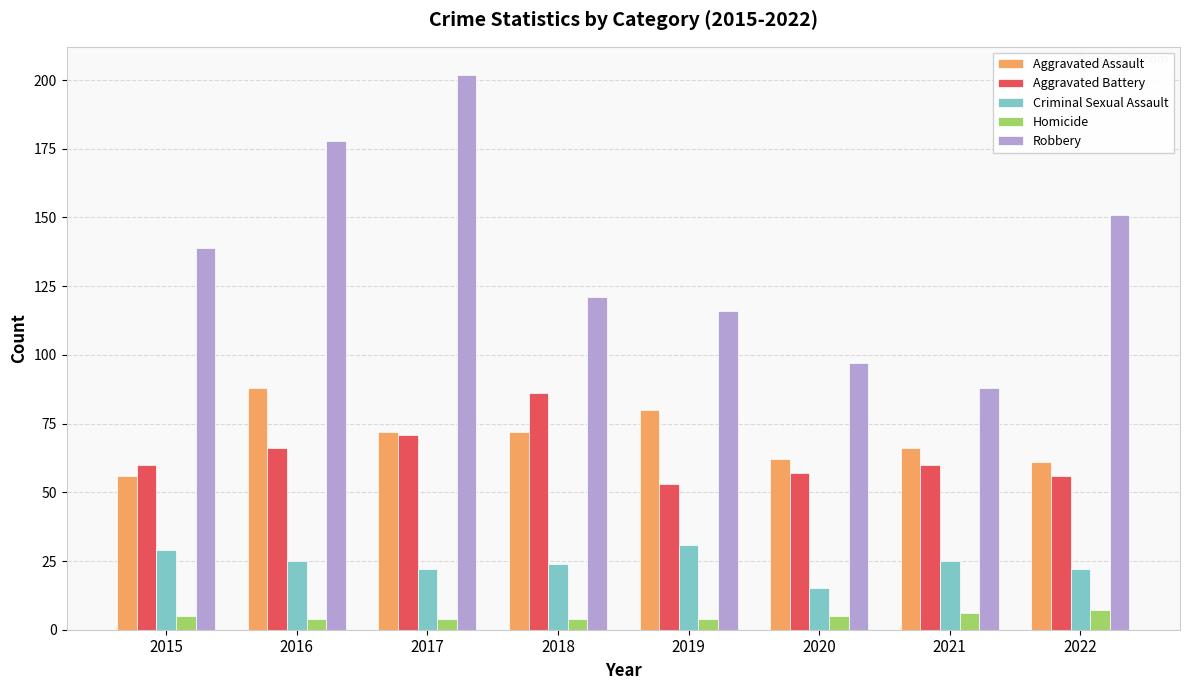

How many groups of bars are there?

8